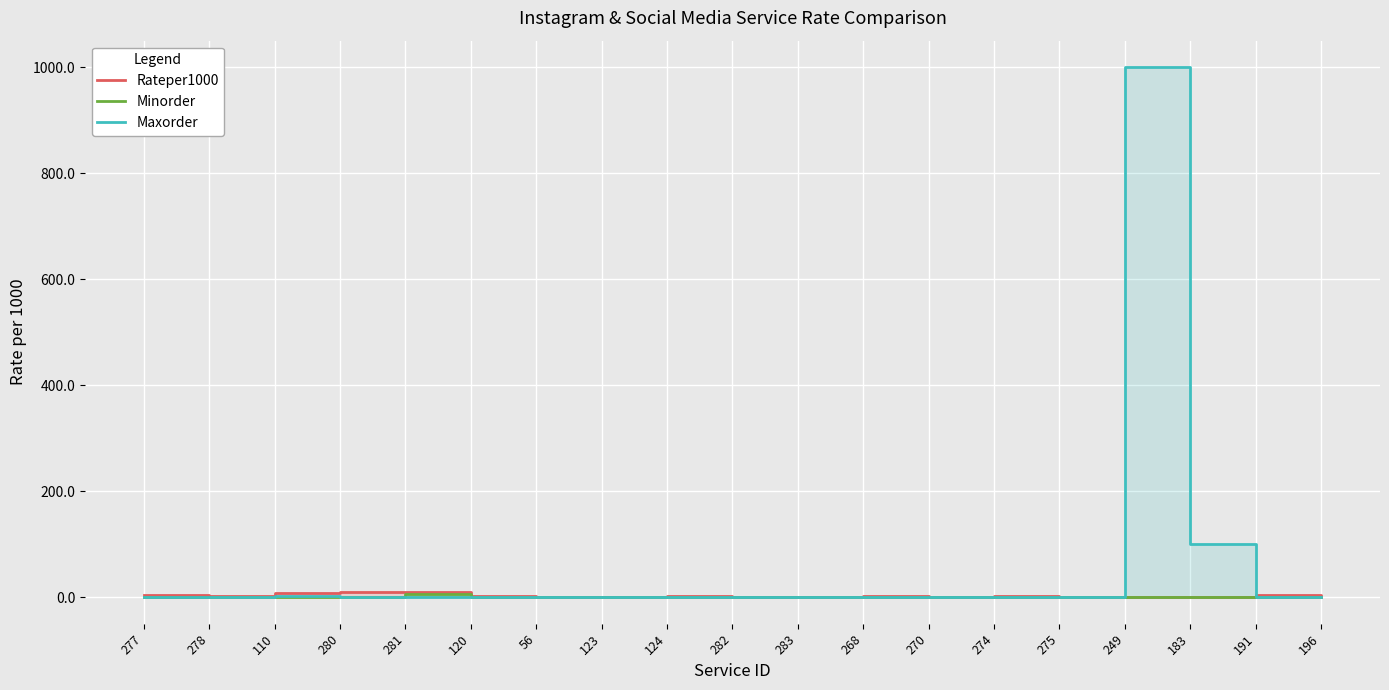

Where does the Rateper1000 series first go above 1?

277